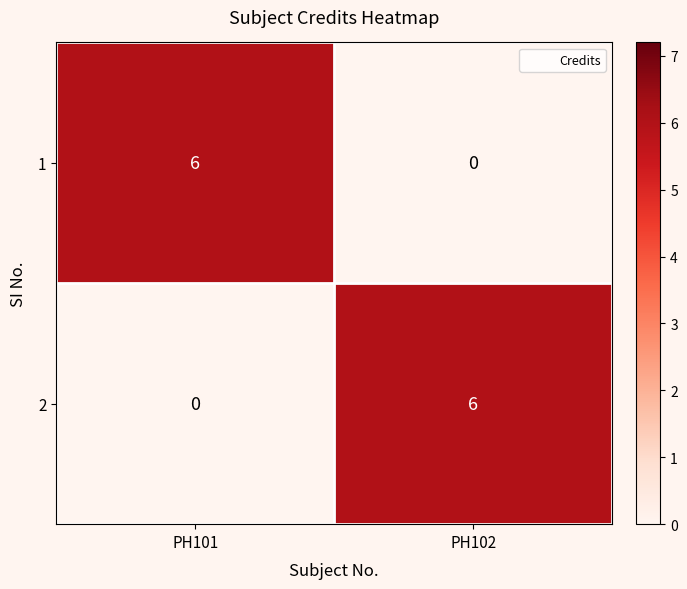

At which label does 1 reach its minimum?

PH102